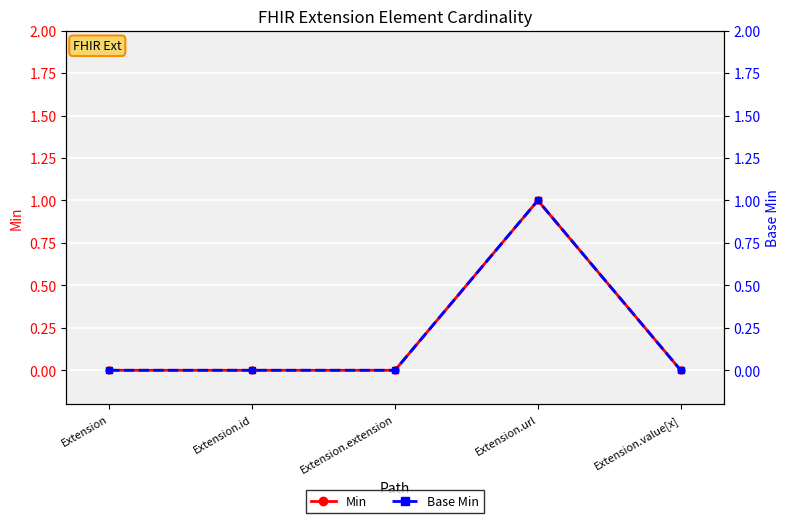

True or false: Base Min and Min intersect in this chart.

False